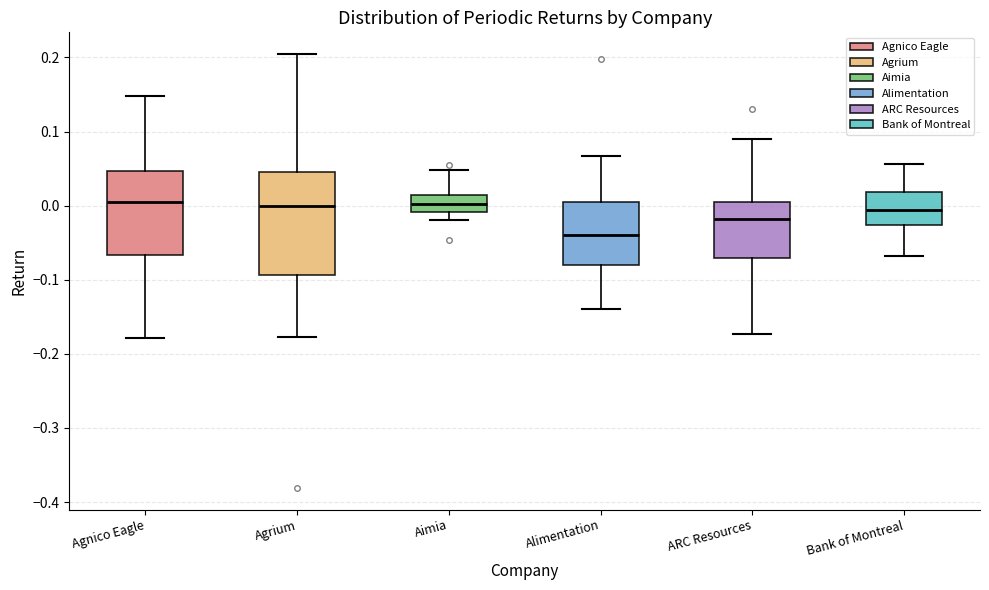

Reading left to right, transcribe this box plot: for each box, give where its median line is, the range the box spans, and where its two whiskers end, as read against the y-axis. The values are not printed on the chart, so give them approximately, as read against the axis.

Agnico Eagle: median 0.00, box -0.07 to 0.05, whiskers -0.18 to 0.15
Agrium: median 0.00, box -0.09 to 0.04, whiskers -0.18 to 0.20
Aimia: median 0.00, box -0.01 to 0.01, whiskers -0.02 to 0.05
Alimentation: median -0.04, box -0.08 to 0.00, whiskers -0.14 to 0.07
ARC Resources: median -0.02, box -0.07 to 0.01, whiskers -0.17 to 0.09
Bank of Montreal: median -0.01, box -0.03 to 0.02, whiskers -0.07 to 0.06